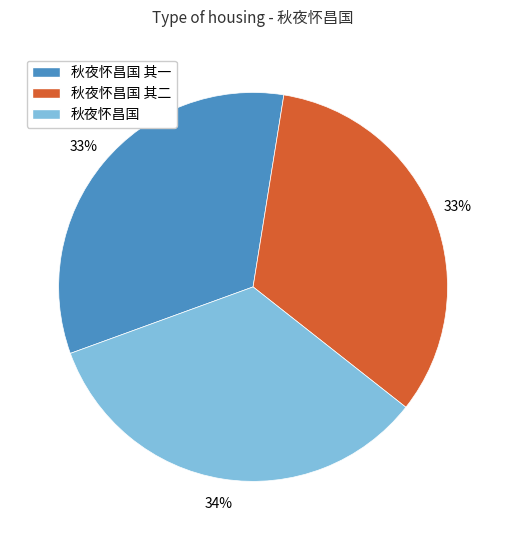

To the nearest percent, what is the combined percentage of 秋夜怀昌国 and 秋夜怀昌国 其一?

67%